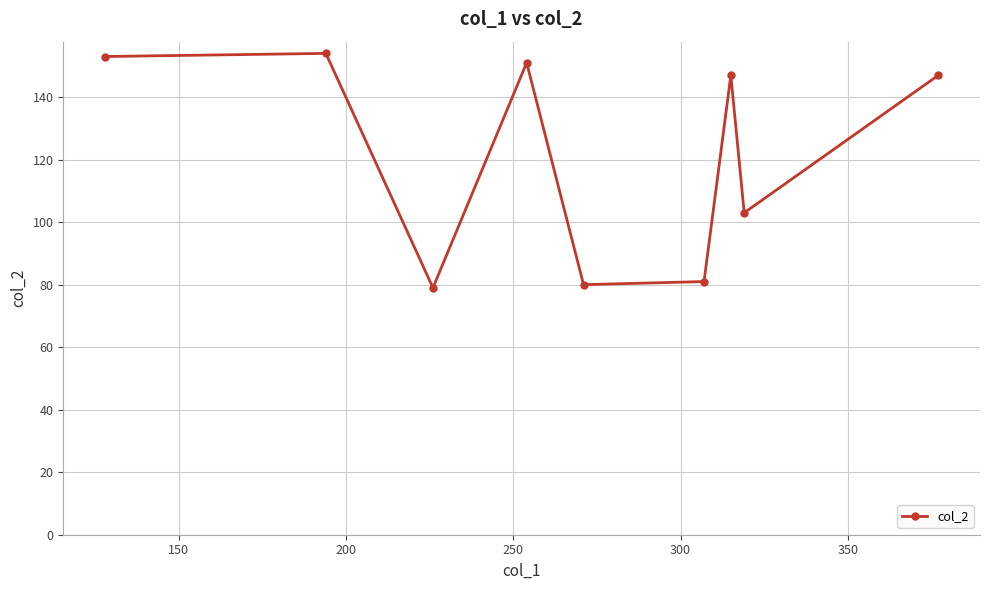

Reading left to right, list all the values displayed in this chart.

153	154	79	151	80	81	147	103	147